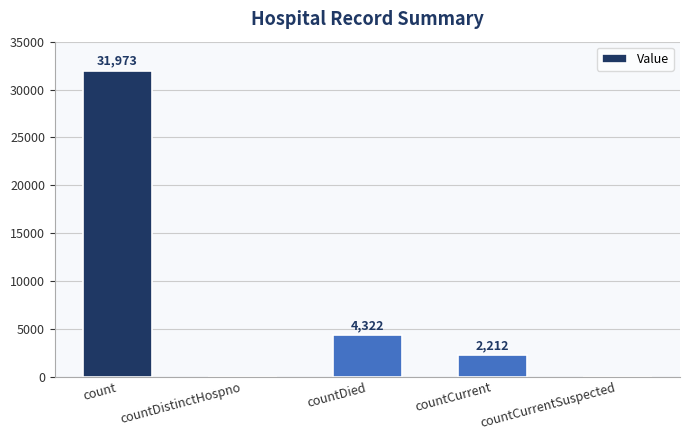

What is the sum of all values?

38507